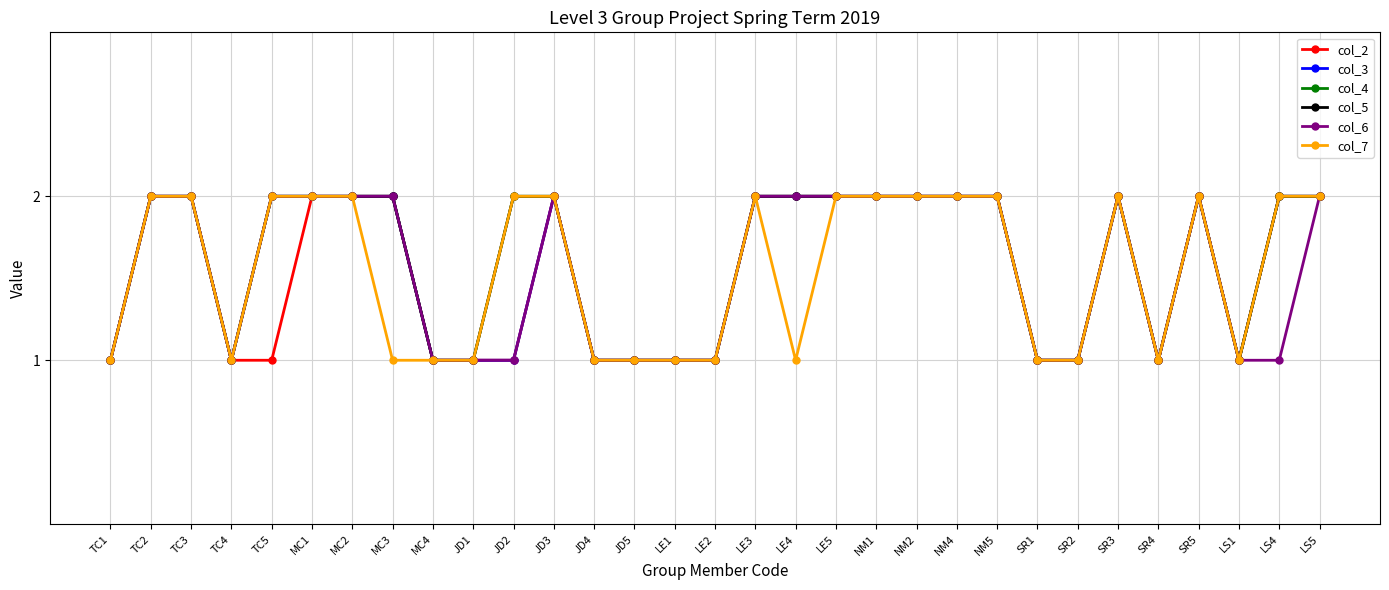

At which label does col_3 reach its peak?

TC2